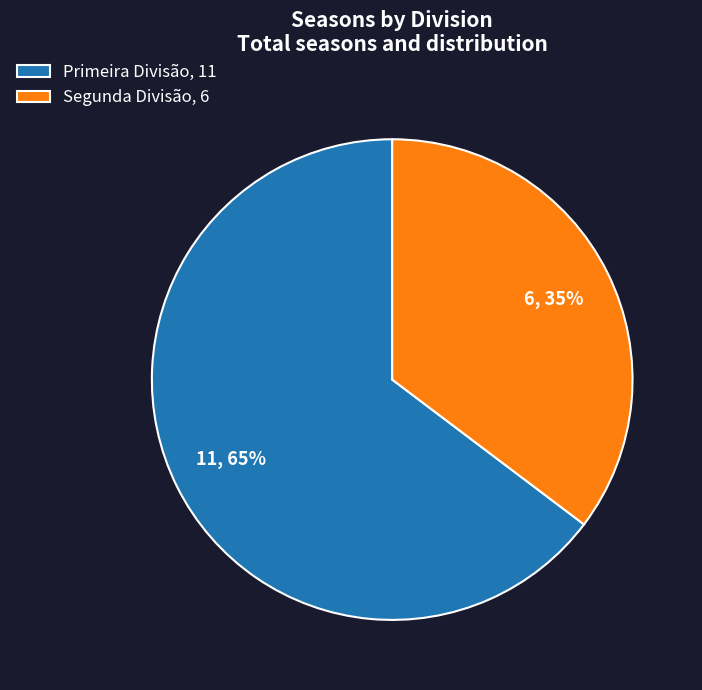

Is the sum of Primeira Divisão and Segunda Divisão greater than half?

Yes